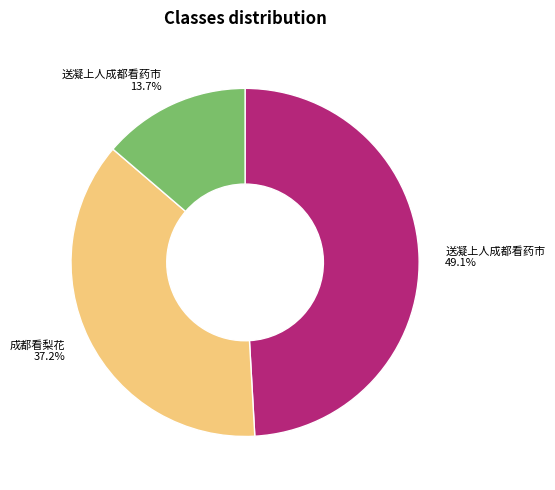

Does any single category account for the majority?

No